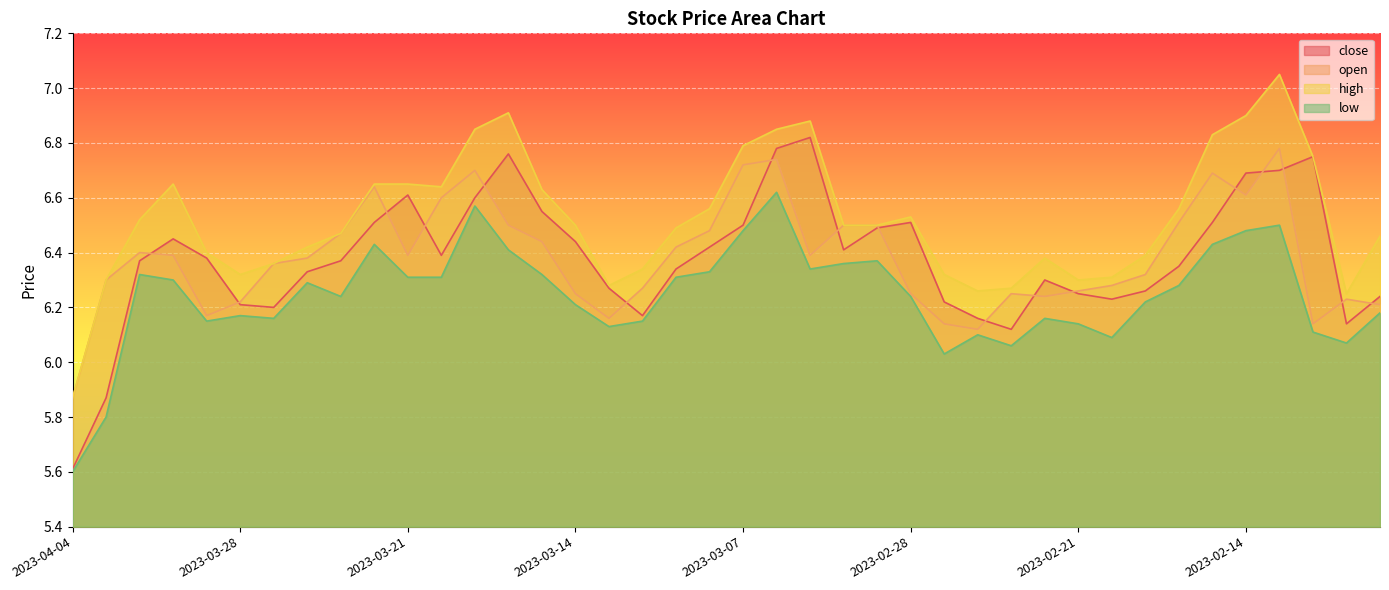

Is it true that low equals 6.2 at 2023-02-08?

True